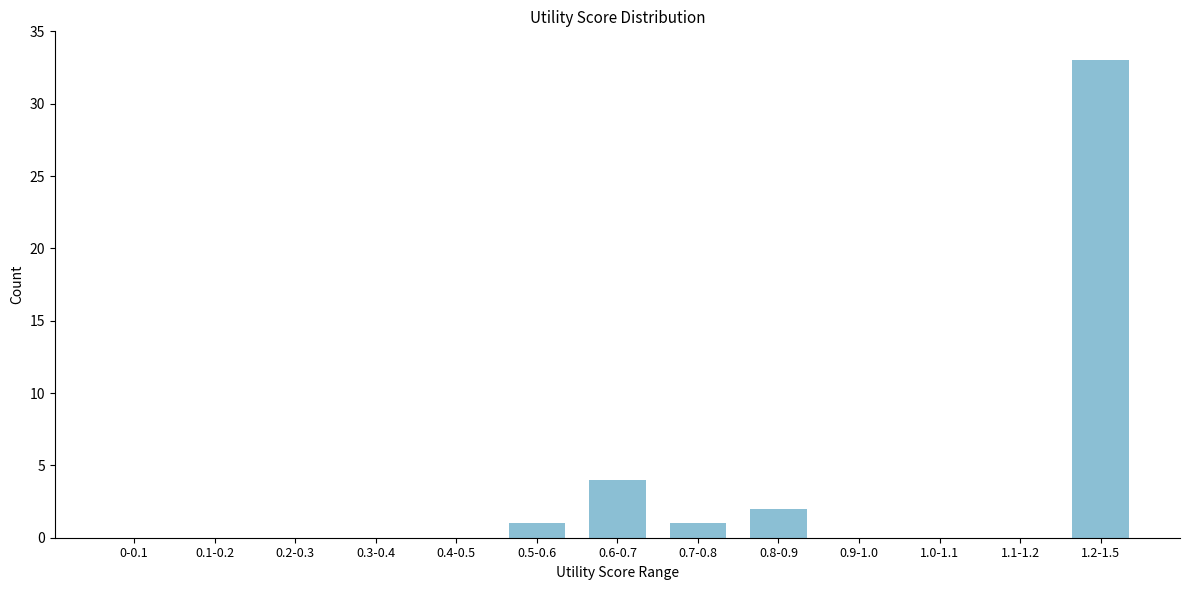

Reading left to right, what are all the values shown in this chart?

0-0.1=0	0.1-0.2=0	0.2-0.3=0	0.3-0.4=0	0.4-0.5=0	0.5-0.6=1	0.6-0.7=4	0.7-0.8=1	0.8-0.9=2	0.9-1.0=0	1.0-1.1=0	1.1-1.2=0	1.2-1.5=33